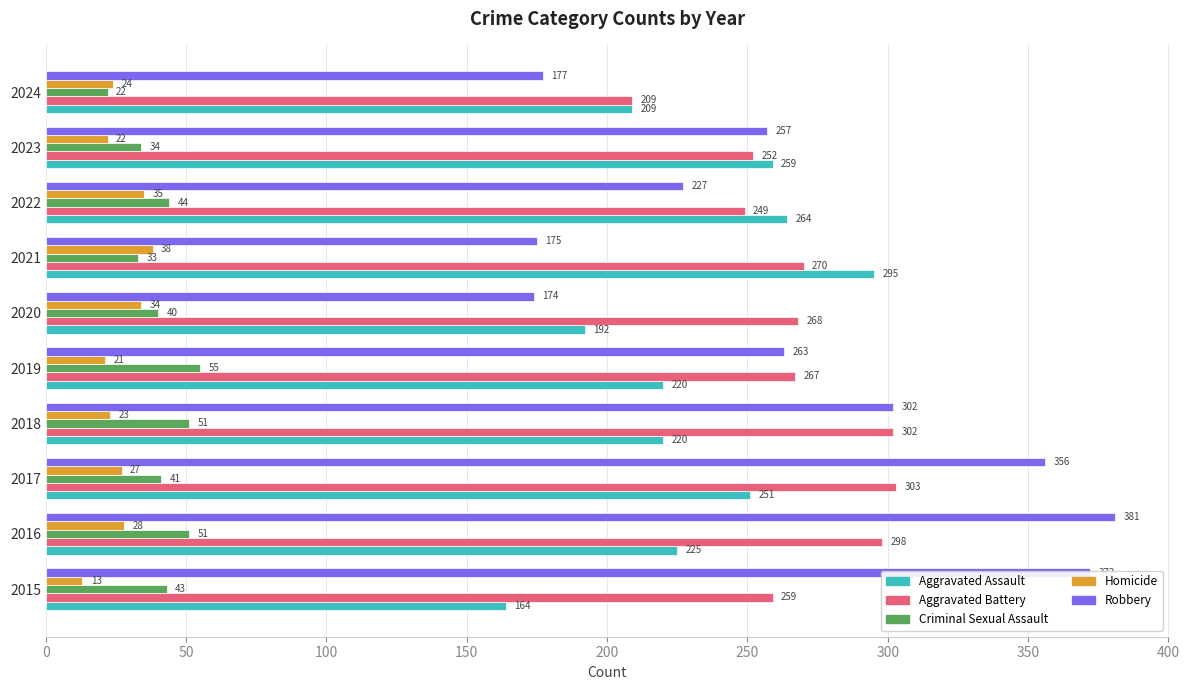

At how many categories does at least one series exceed 109?

10